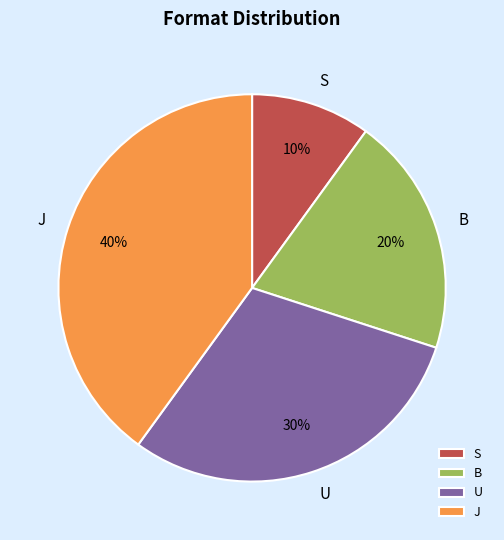

Is U the majority of the pie?

No